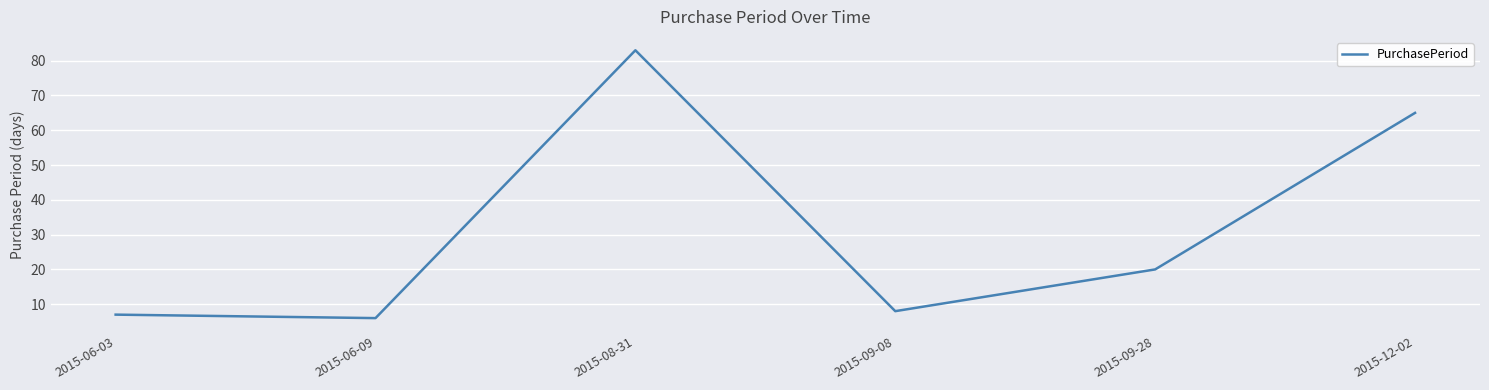

Rank the categories by value from highest to lowest.

2015-08-31, 2015-12-02, 2015-09-28, 2015-09-08, 2015-06-03, 2015-06-09